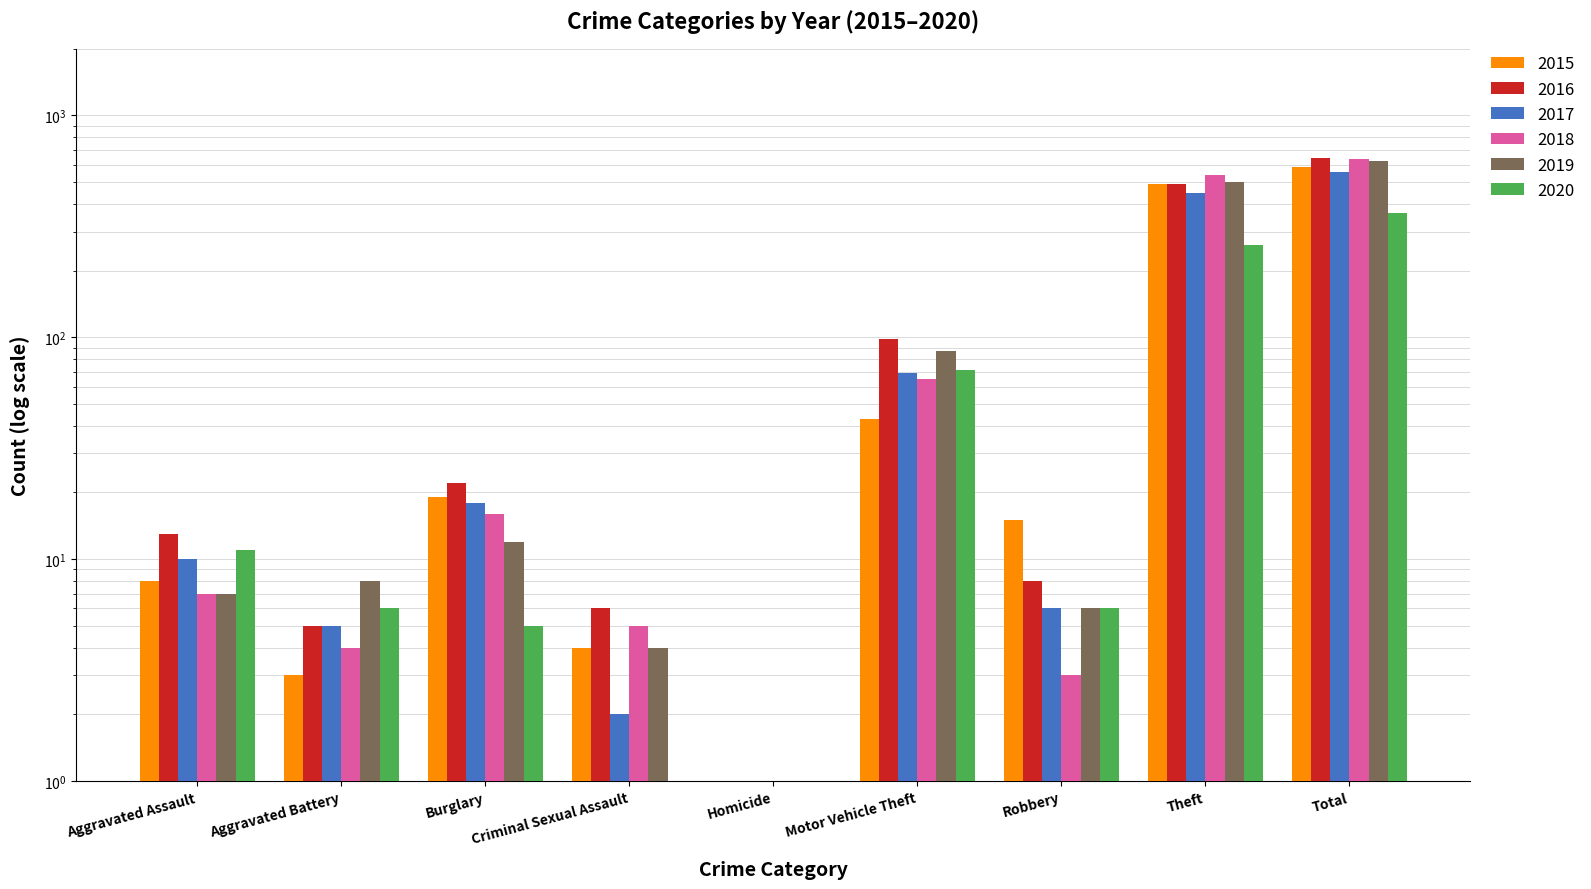

Between Criminal Sexual Assault and Homicide, which series saw the biggest shift?

2016